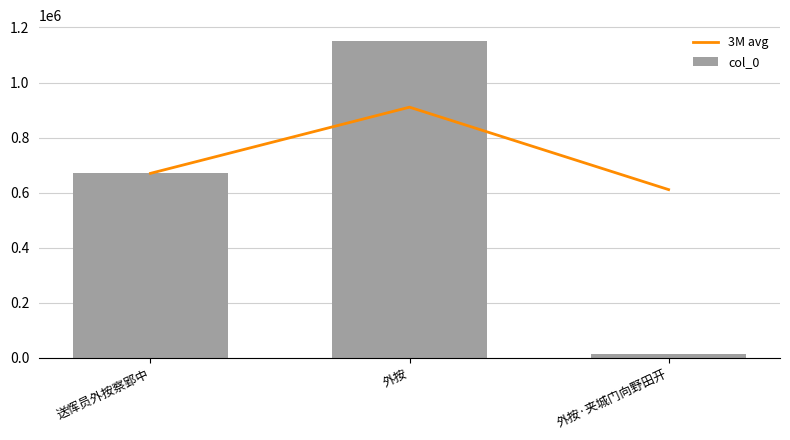

Reading left to right, list all the values displayed in this chart.

3M avg: 送恽员外按察郢中=670353.0	外按=910545.5	外按·夹城门向野田开=611284.3
col_0: 送恽员外按察郢中=670353.0	外按=1150738.0	外按·夹城门向野田开=12762.0